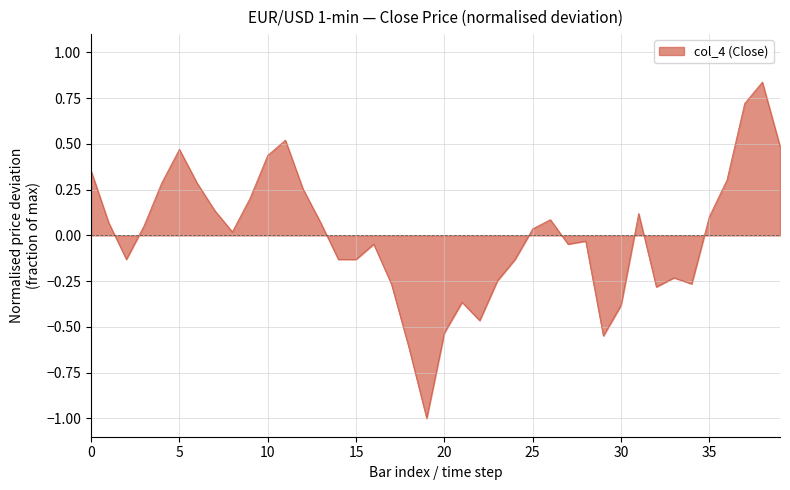

What is the smallest value displayed?

-1.0